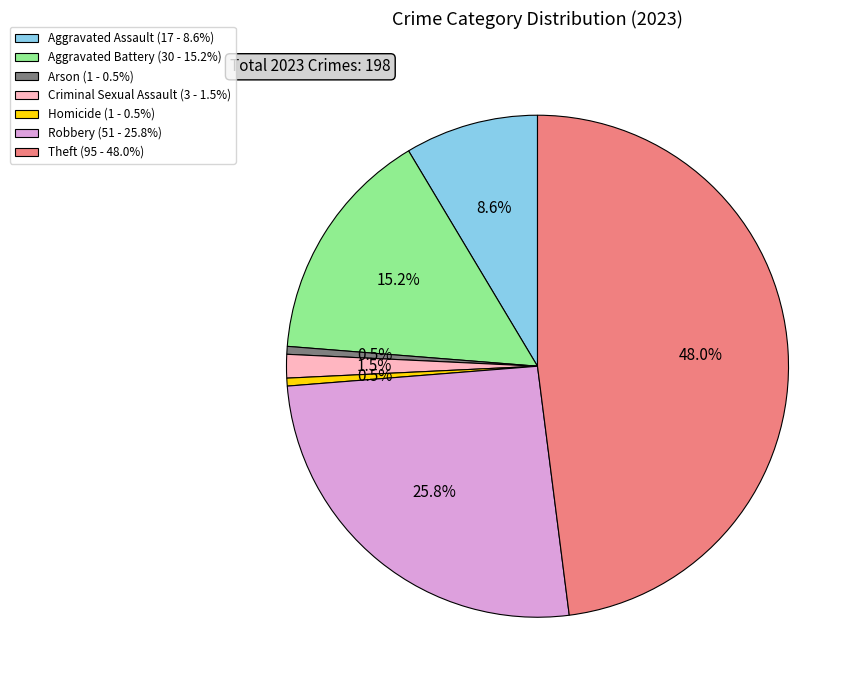

To the nearest percent, what portion does Aggravated Assault represent?

9%